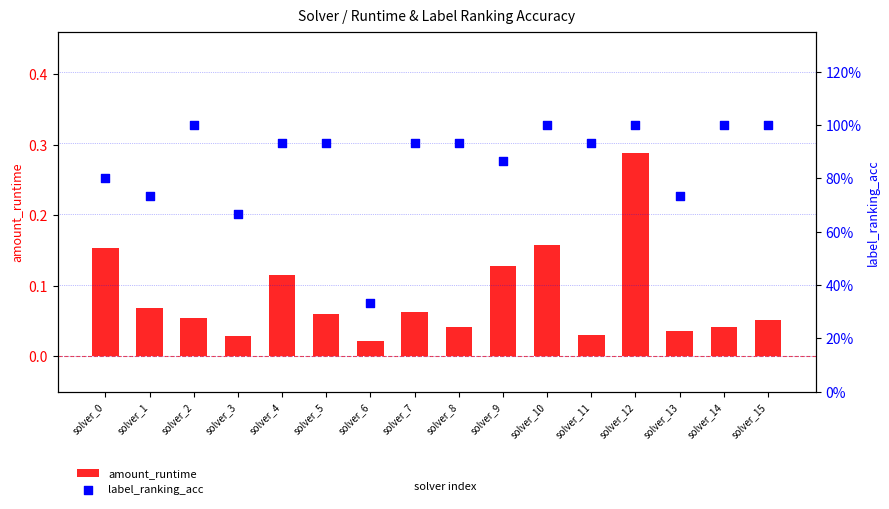

Which series reaches the maximum Y coordinate?

label_ranking_acc